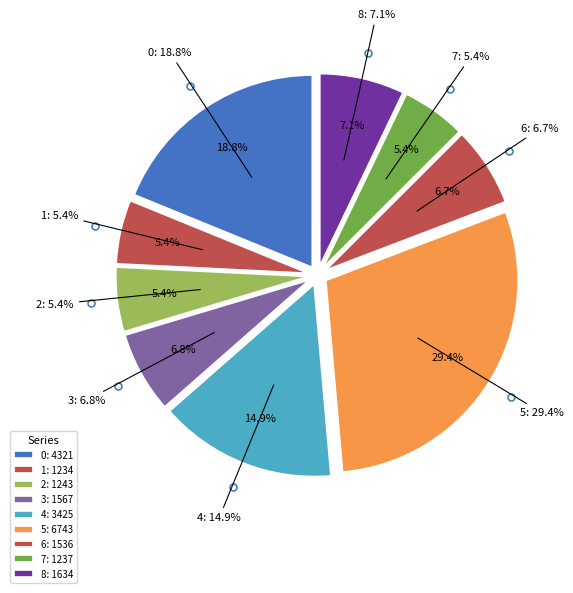

Combined, what portion of the pie is 1 and 3?

12.2%